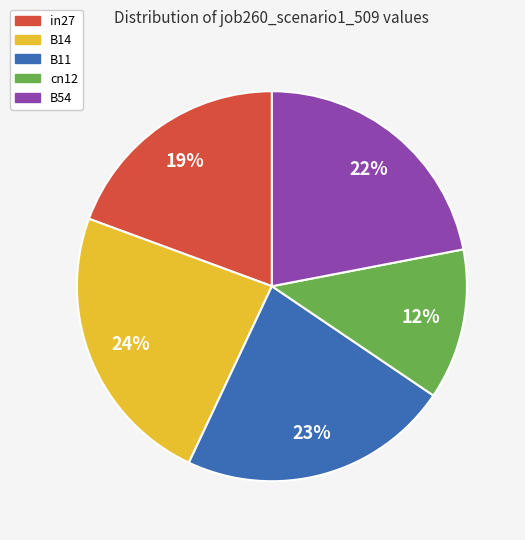

Between cn12 and B11, which is larger?

B11